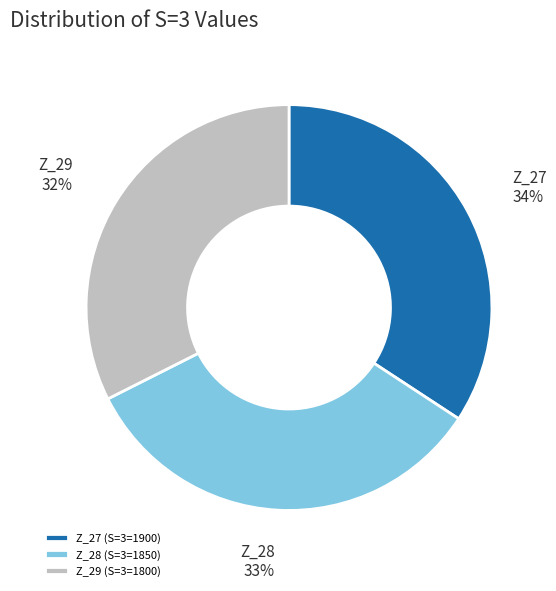

To the nearest percent, what is the combined percentage of Z_27 and Z_29?

67%